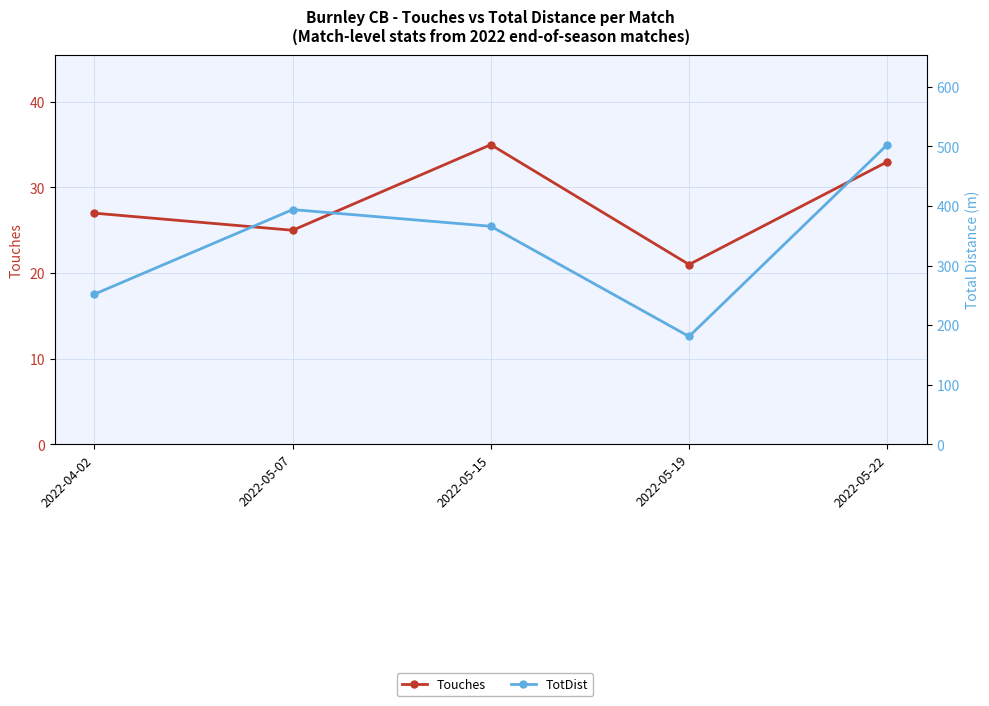

List the series in order of their overall mean, highest first.

TotDist, Touches